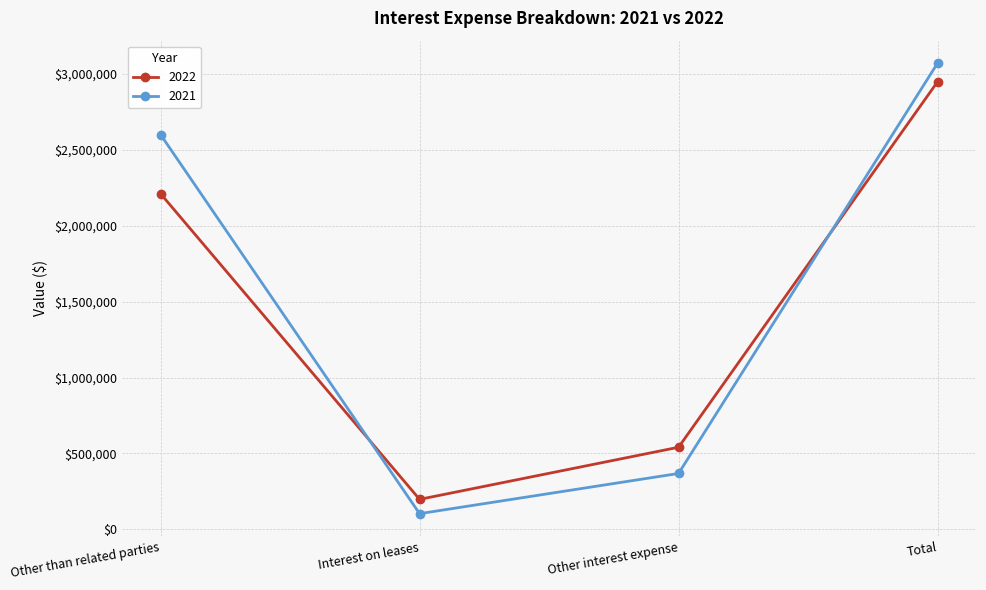

How many interior local valleys does the 2022 series have?

1